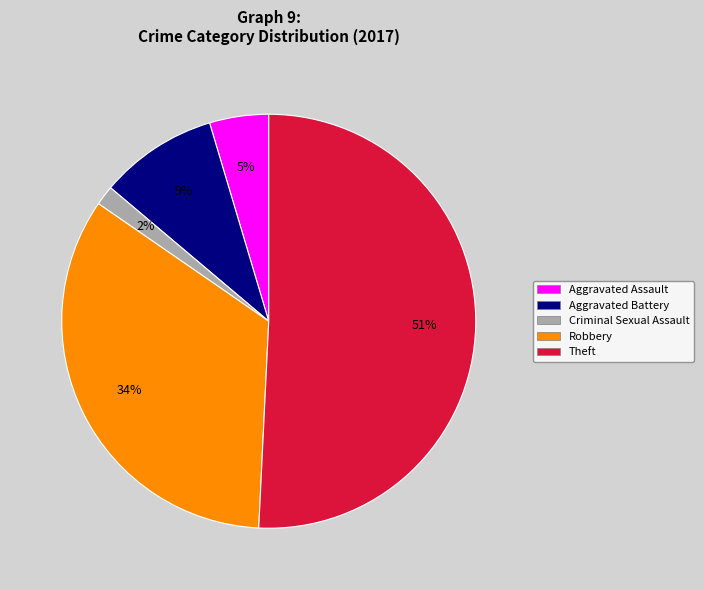

Is there any slice that represents more than half of the pie?

Yes